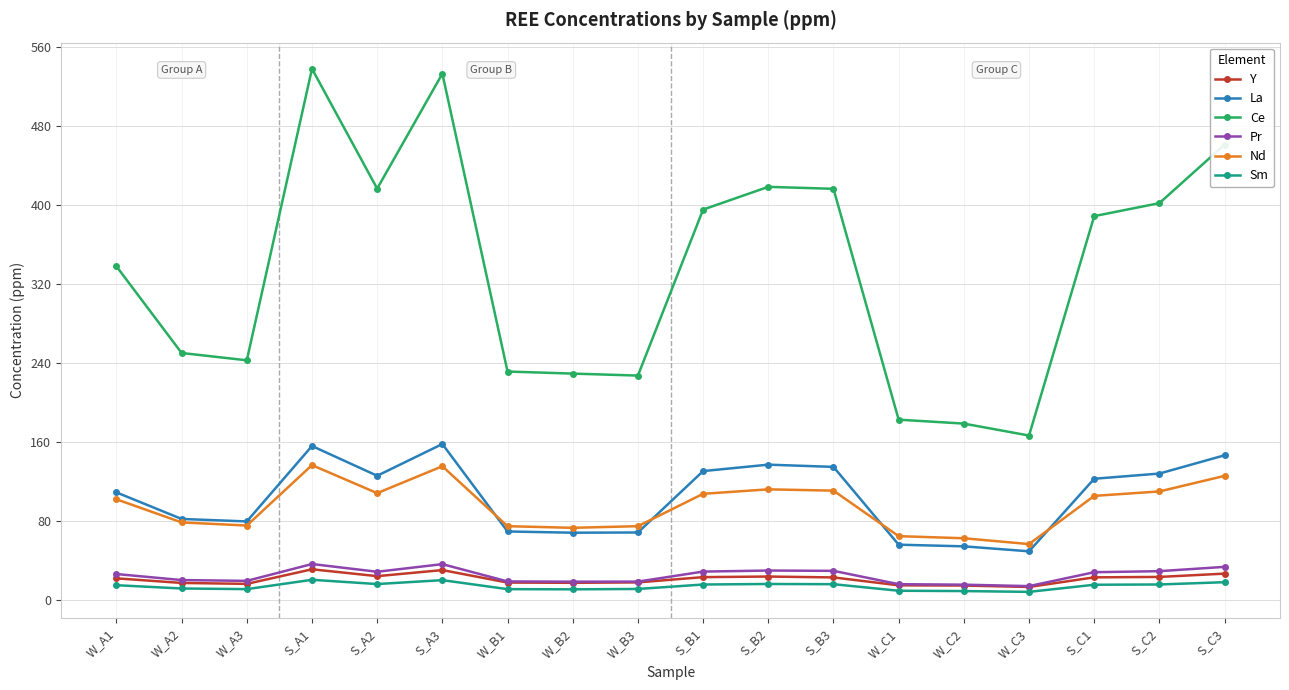

What is the difference between the second highest and minimum values in the Sm series?

11.9